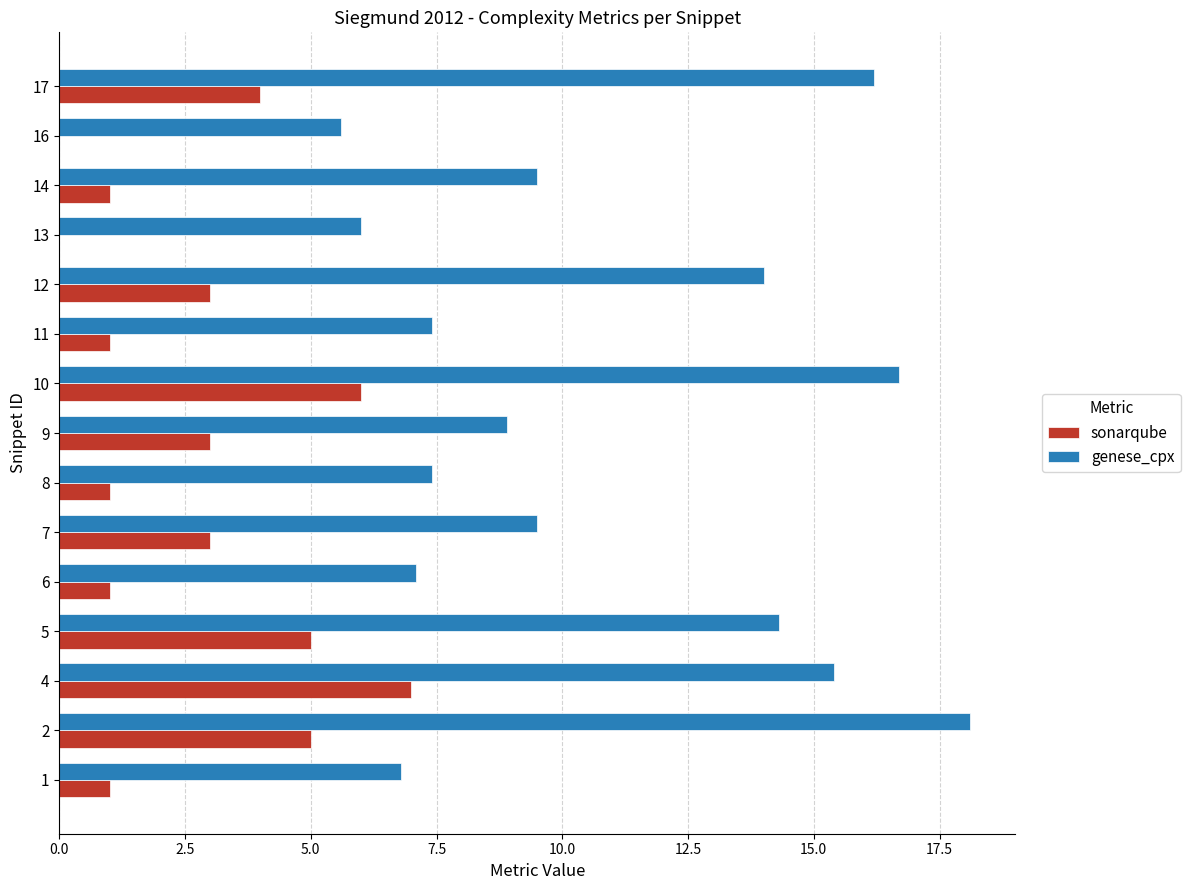

The value of sonarqube at 2 is 6.6. True or false?

False